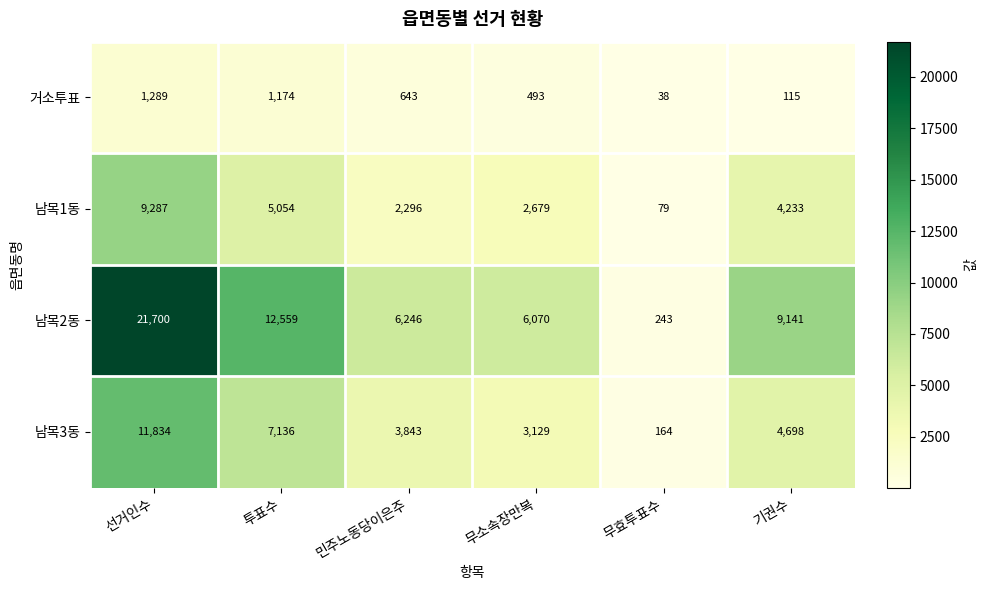

At how many categories does at least one series exceed 15852?

1